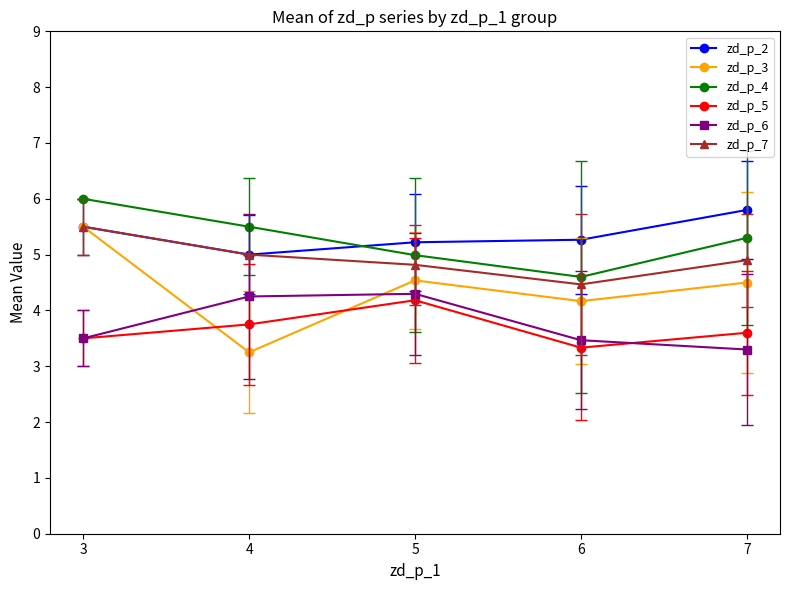

At which category does zd_p_3 reach its first local valley?

4